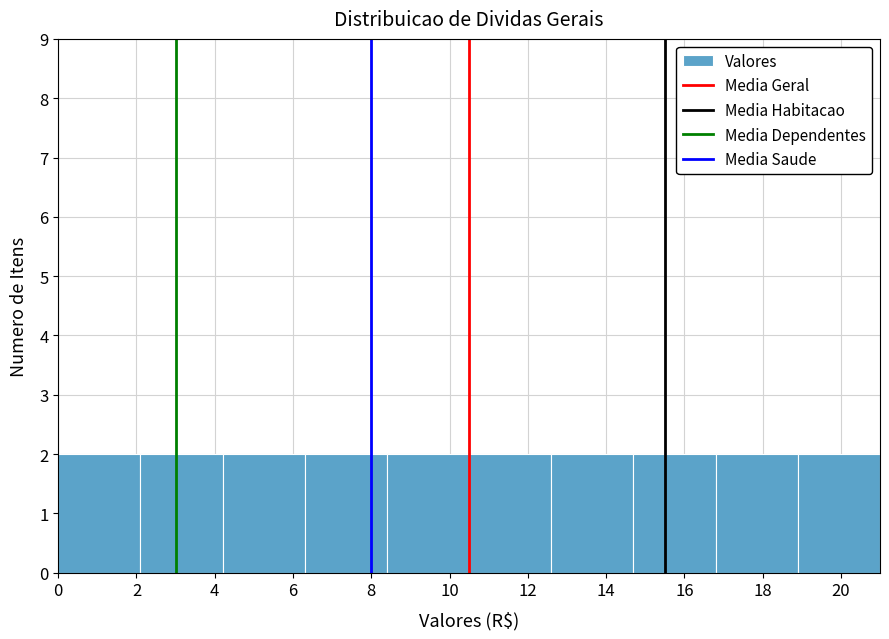

Reading left to right, transcribe this chart: for each bar, give the range it covers on the x-axis and its height. Neither the bar edges nor the heights are printed on the chart, so give them approximately, as read against the axes.

0.0 to 2.1: 2
2.1 to 4.2: 2
4.2 to 6.3: 2
6.3 to 8.4: 2
8.4 to 10.5: 2
10.5 to 12.6: 2
12.6 to 14.7: 2
14.7 to 16.8: 2
16.8 to 18.9: 2
18.9 to 21.0: 2